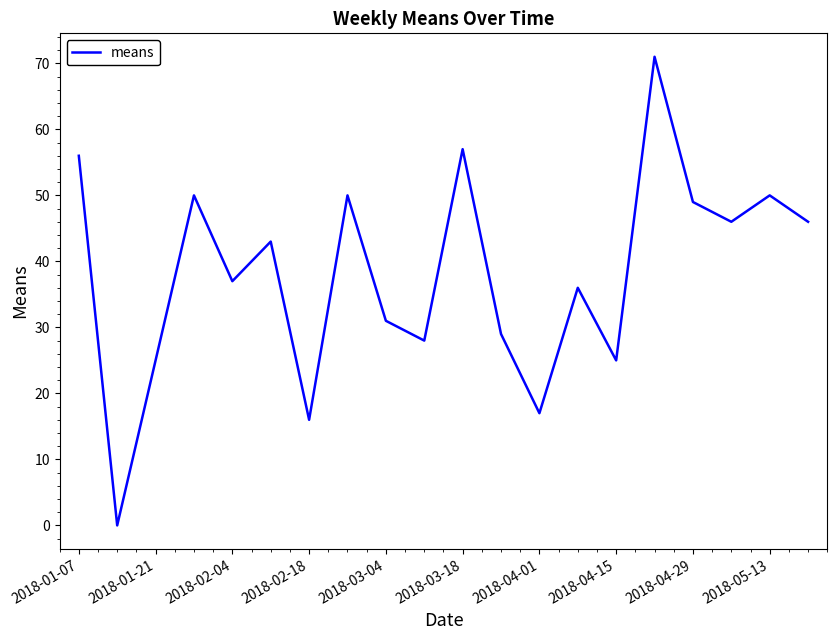

What is the greatest value displayed?

71